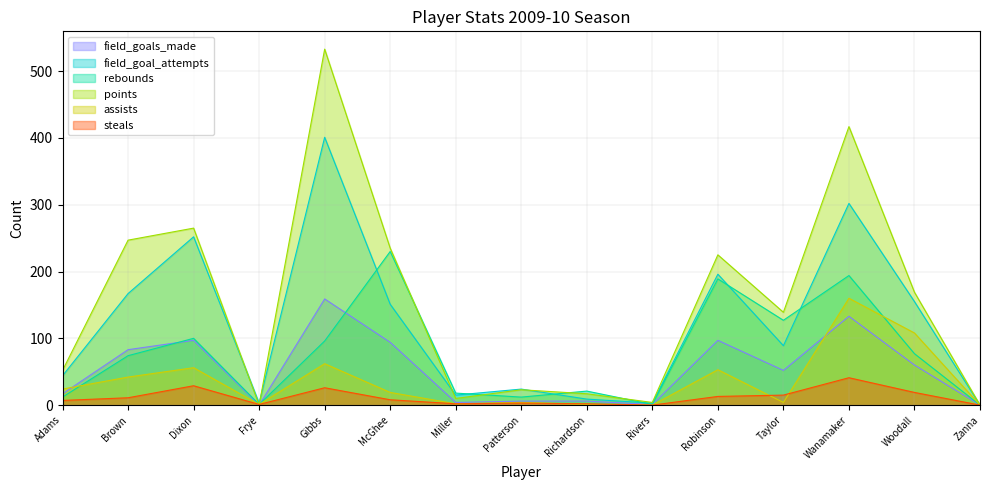

Reading left to right, what are all the values shown in this chart?

field_goals_made: Adams=17	Brown=83	Dixon=97	Frye=0	Gibbs=159	McGhee=94	Miller=4	Patterson=6	Richardson=6	Rivers=1	Robinson=97	Taylor=52	Wanamaker=133	Woodall=60	Zanna=0
field_goal_attempts: Adams=44	Brown=167	Dixon=252	Frye=3	Gibbs=401	McGhee=151	Miller=15	Patterson=24	Richardson=9	Rivers=3	Robinson=196	Taylor=89	Wanamaker=302	Woodall=155	Zanna=0
rebounds: Adams=12	Brown=74	Dixon=100	Frye=1	Gibbs=96	McGhee=230	Miller=18	Patterson=12	Richardson=21	Rivers=1	Robinson=189	Taylor=127	Wanamaker=194	Woodall=77	Zanna=0
points: Adams=52	Brown=247	Dixon=265	Frye=0	Gibbs=533	McGhee=235	Miller=10	Patterson=23	Richardson=17	Rivers=4	Robinson=225	Taylor=139	Wanamaker=417	Woodall=169	Zanna=0
assists: Adams=24	Brown=42	Dixon=56	Frye=1	Gibbs=62	McGhee=19	Miller=2	Patterson=4	Richardson=1	Rivers=0	Robinson=53	Taylor=4	Wanamaker=160	Woodall=108	Zanna=0
steals: Adams=7	Brown=11	Dixon=29	Frye=1	Gibbs=26	McGhee=8	Miller=2	Patterson=3	Richardson=2	Rivers=0	Robinson=13	Taylor=15	Wanamaker=41	Woodall=19	Zanna=0